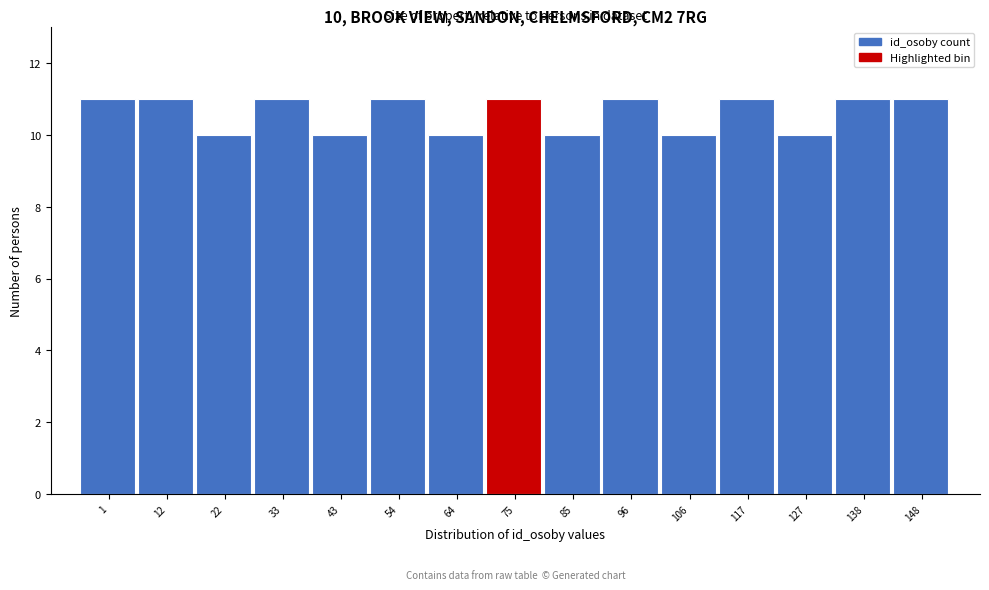

Reading left to right, transcribe all the data shown in this chart.

1=11	12=11	22=10	33=11	43=10	54=11	64=10	75=11	85=10	96=11	106=10	117=11	127=10	138=11	148=11